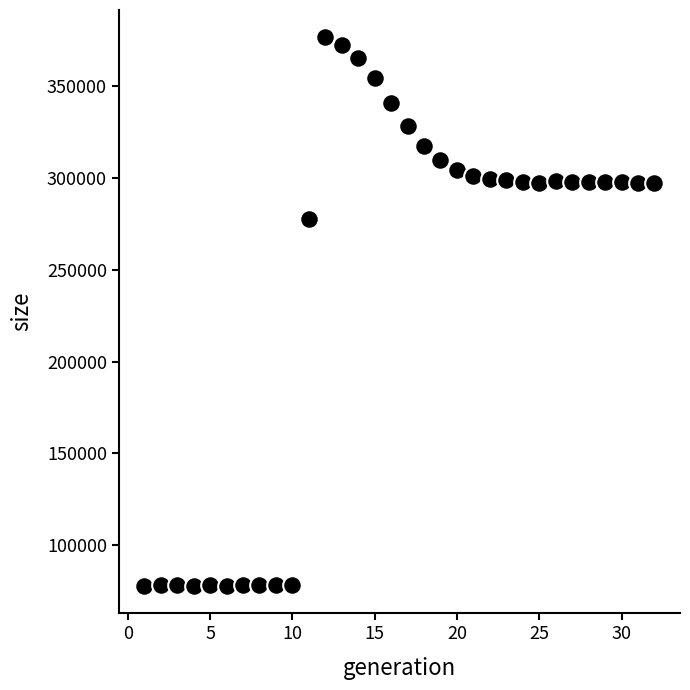

What Y value in the scatter plot is closest to 227208?

277833